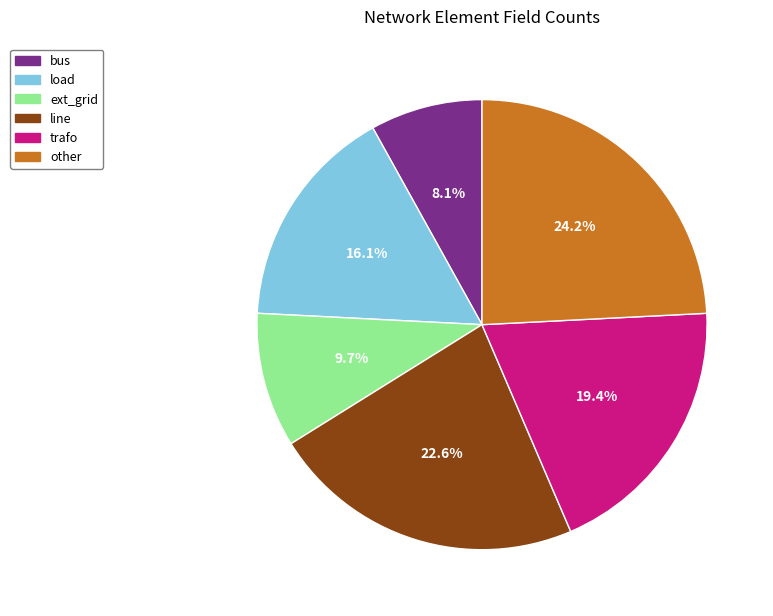

What percentage is NOT represented by ext_grid?

90.3%